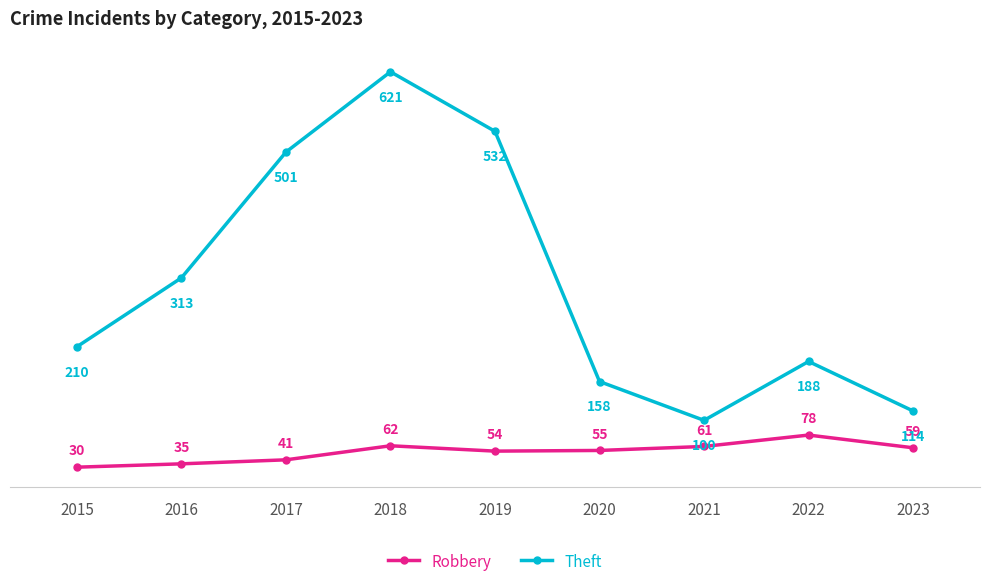

What is the maximum value shown in the chart?

621